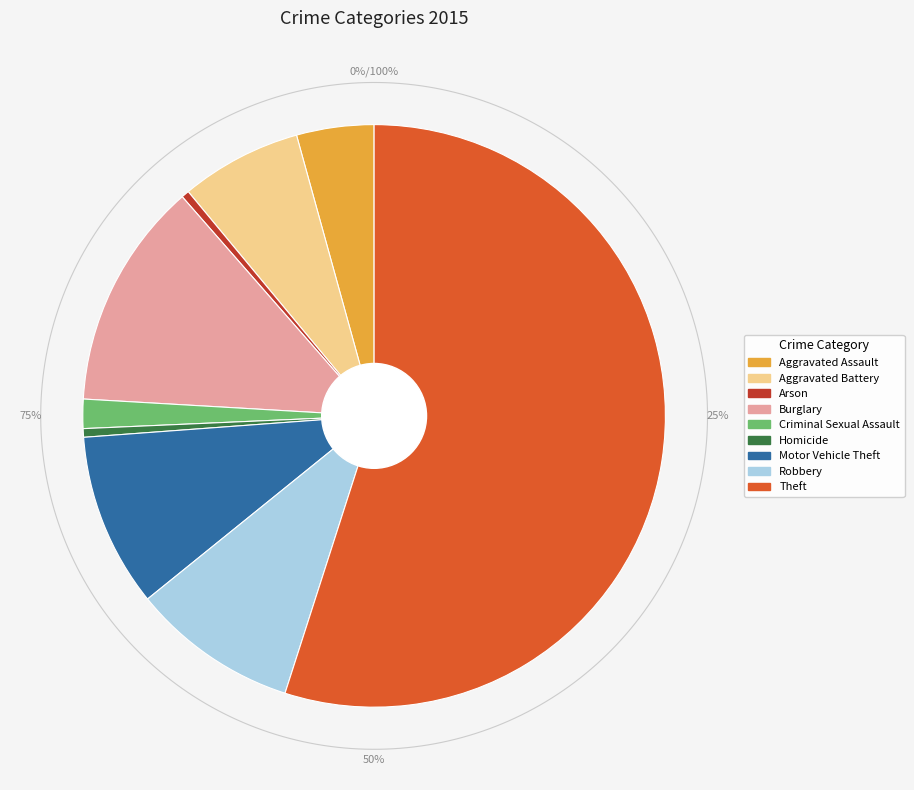

Is it true that Arson is 1% of the pie?

False